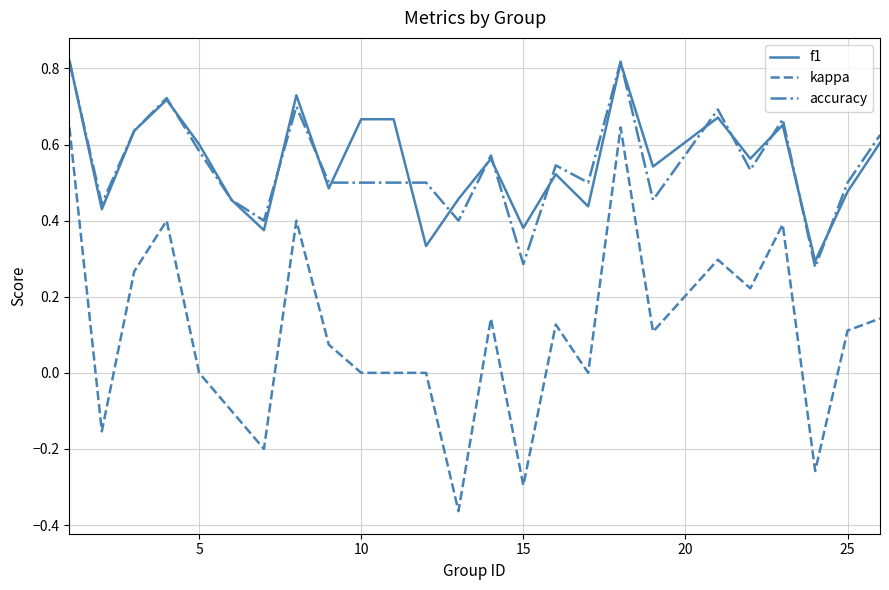

Which series has the largest range (max minus min)?

kappa